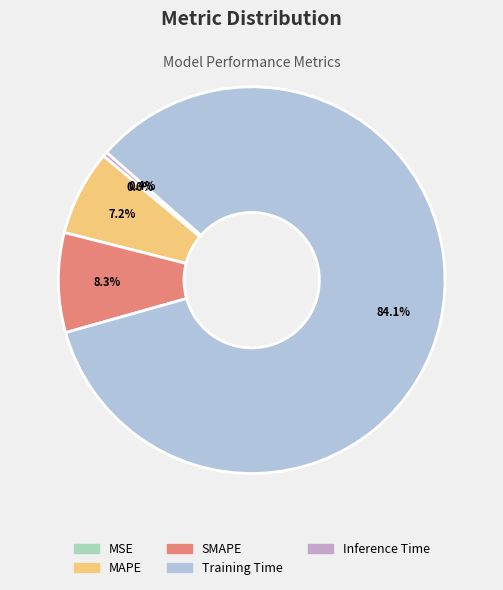

To the nearest percent, what is the difference between the largest and smallest slice percentages?

84%